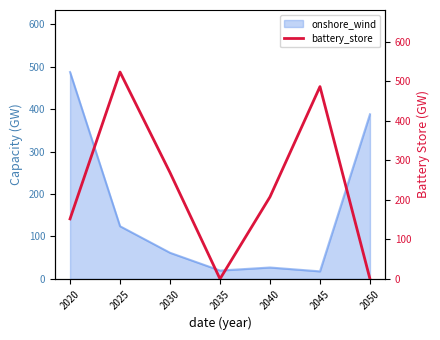

Where is onshore_wind nearest to the value 252?

2025